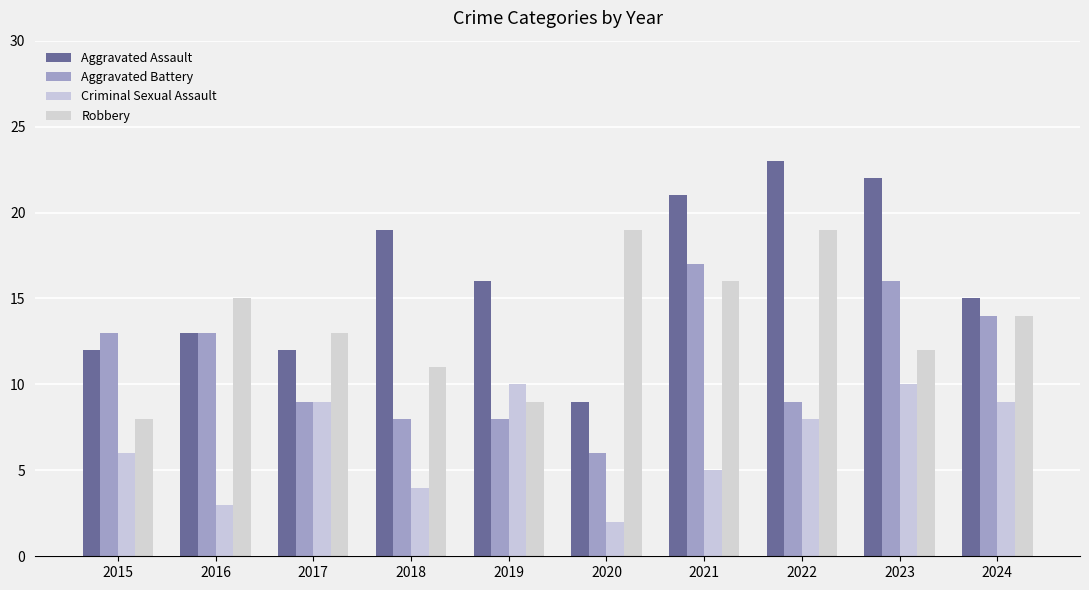

Which category has the lowest value in the Robbery series?

2015